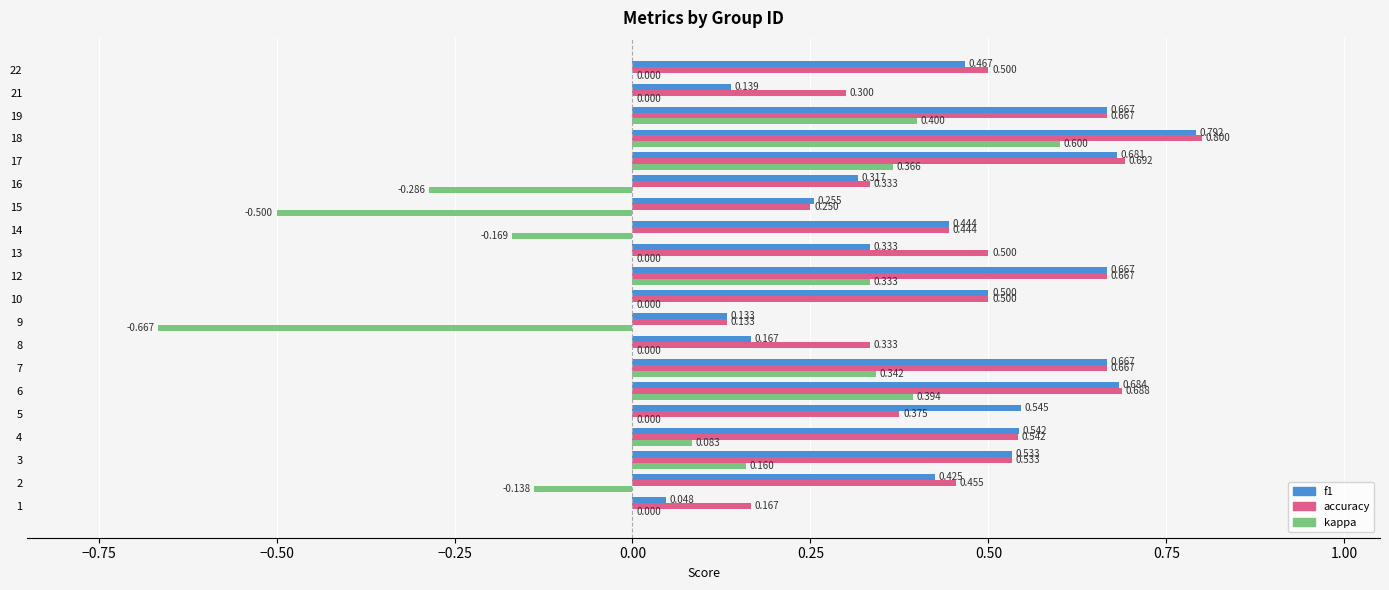

Which series changed the most between 10 and 12?

kappa